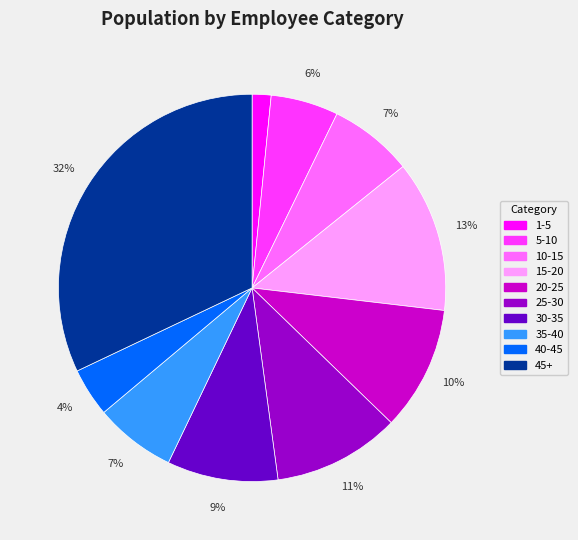

Which has a higher value, 15-20 or 10-15?

15-20